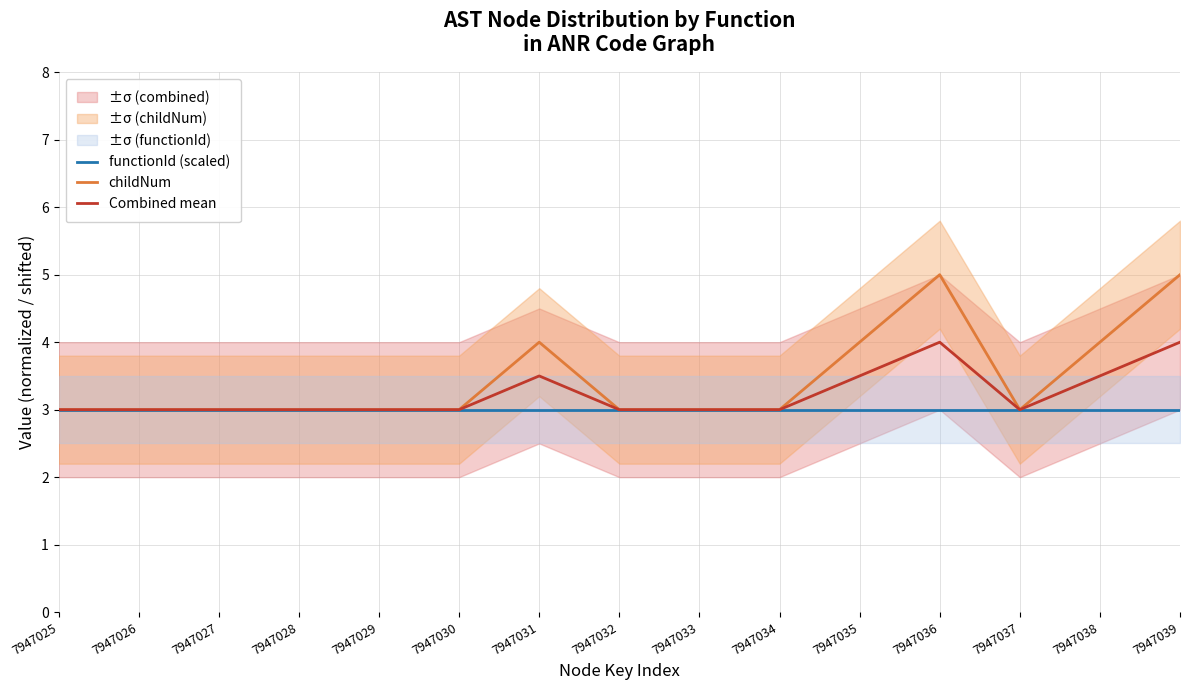

Rank the series by their maximum value, from lowest to highest.

functionId (scaled), Combined mean, childNum